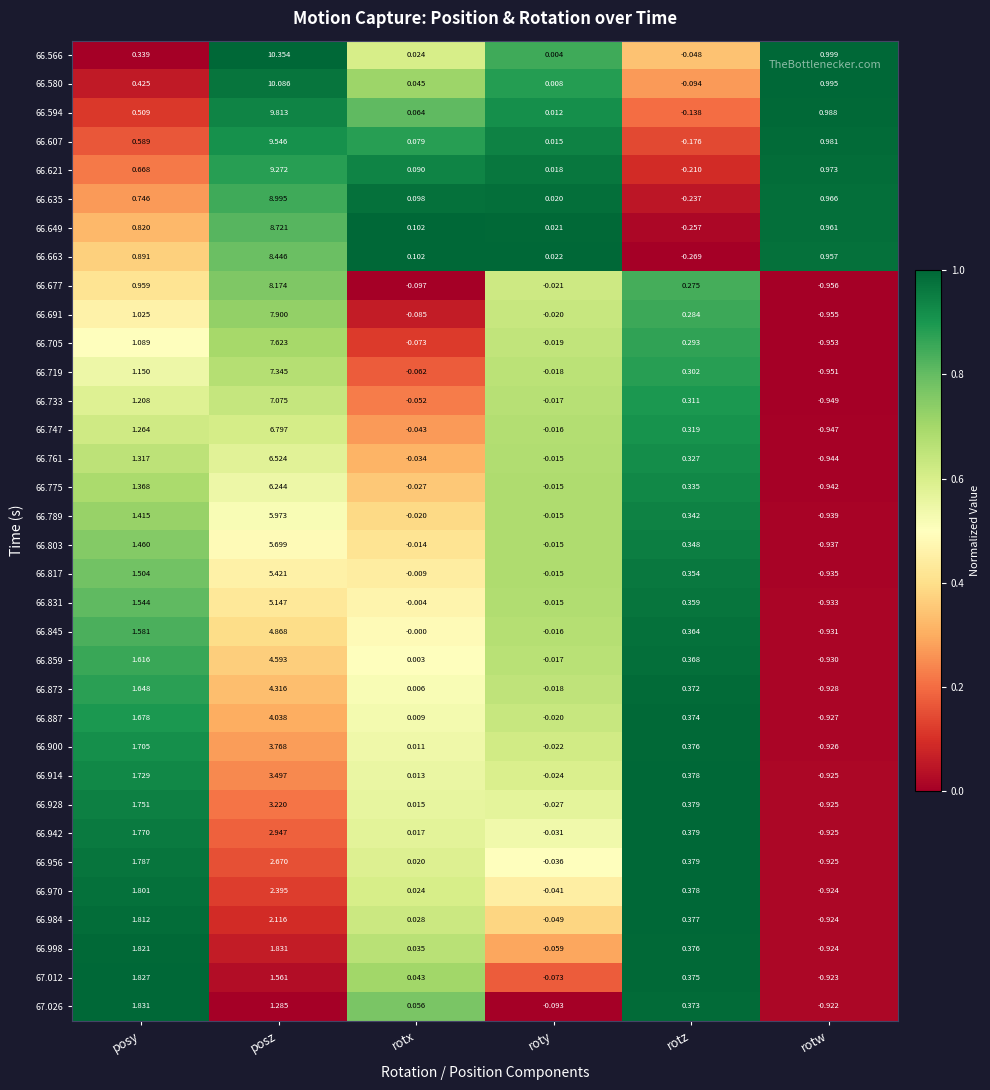

At which category does the chart reach its minimum across all series?

rotw